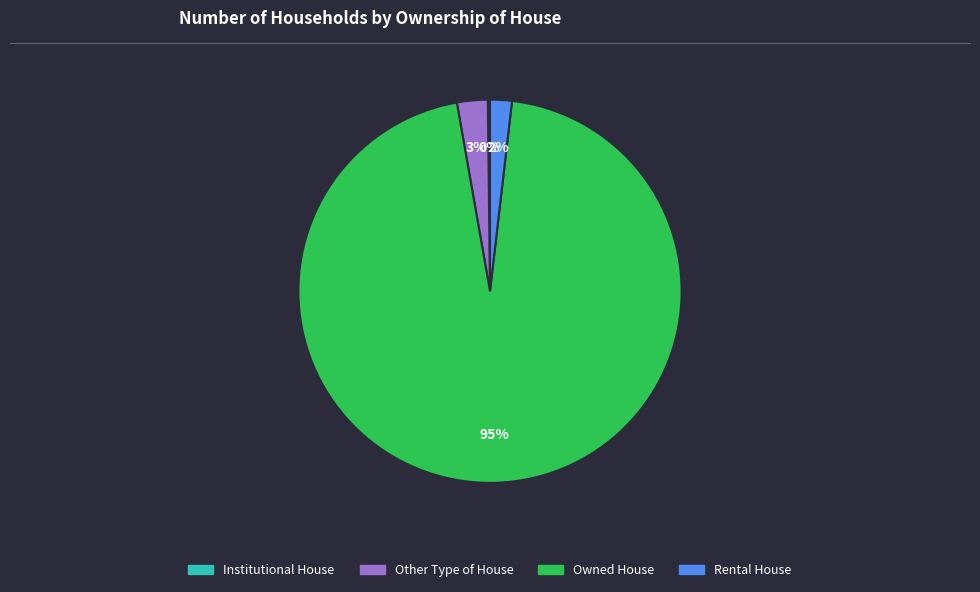

Does Owned House represent more than half of the total?

Yes